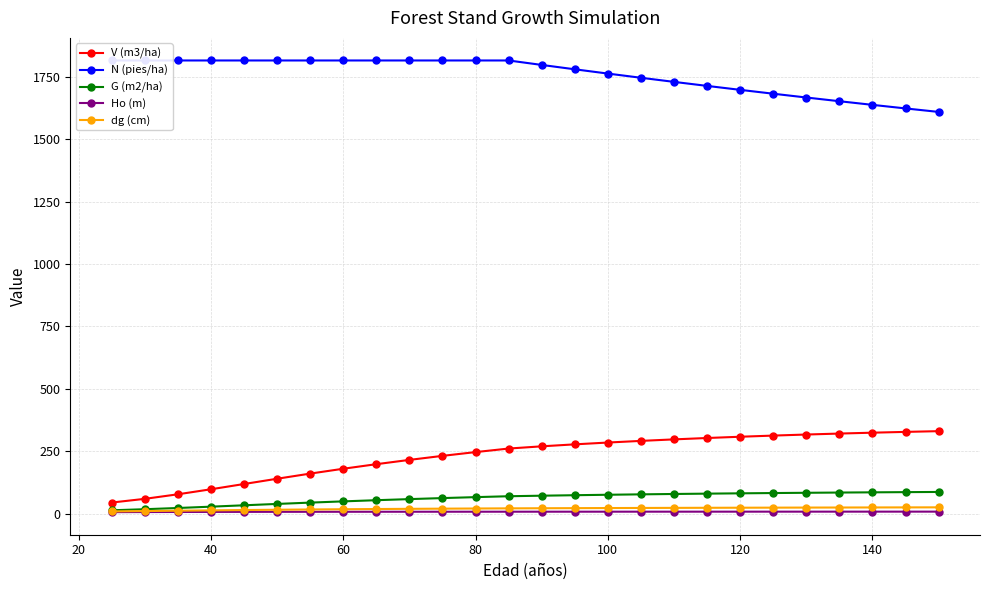

List the series in order of their peak value, lowest first.

Ho (m), dg (cm), G (m2/ha), V (m3/ha), N (pies/ha)